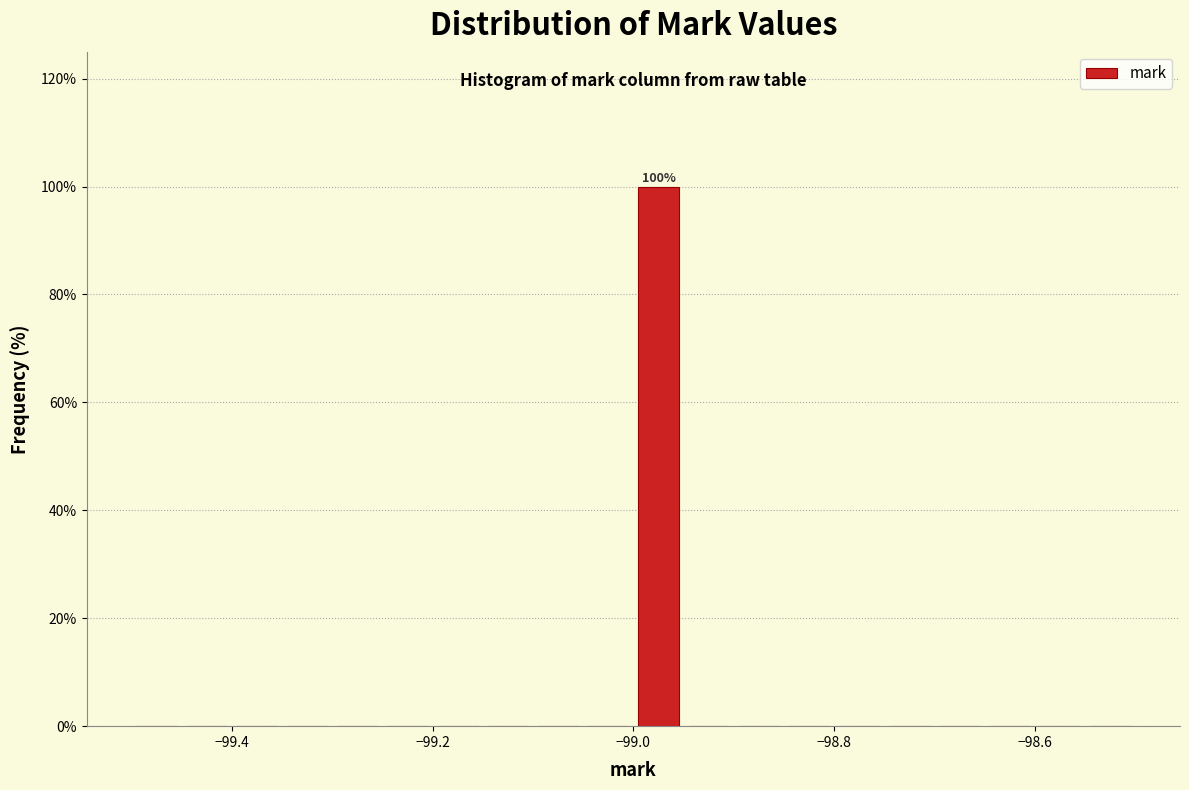

Read against the x-axis, roughly where is the centre of the tallest bar?

-98.98